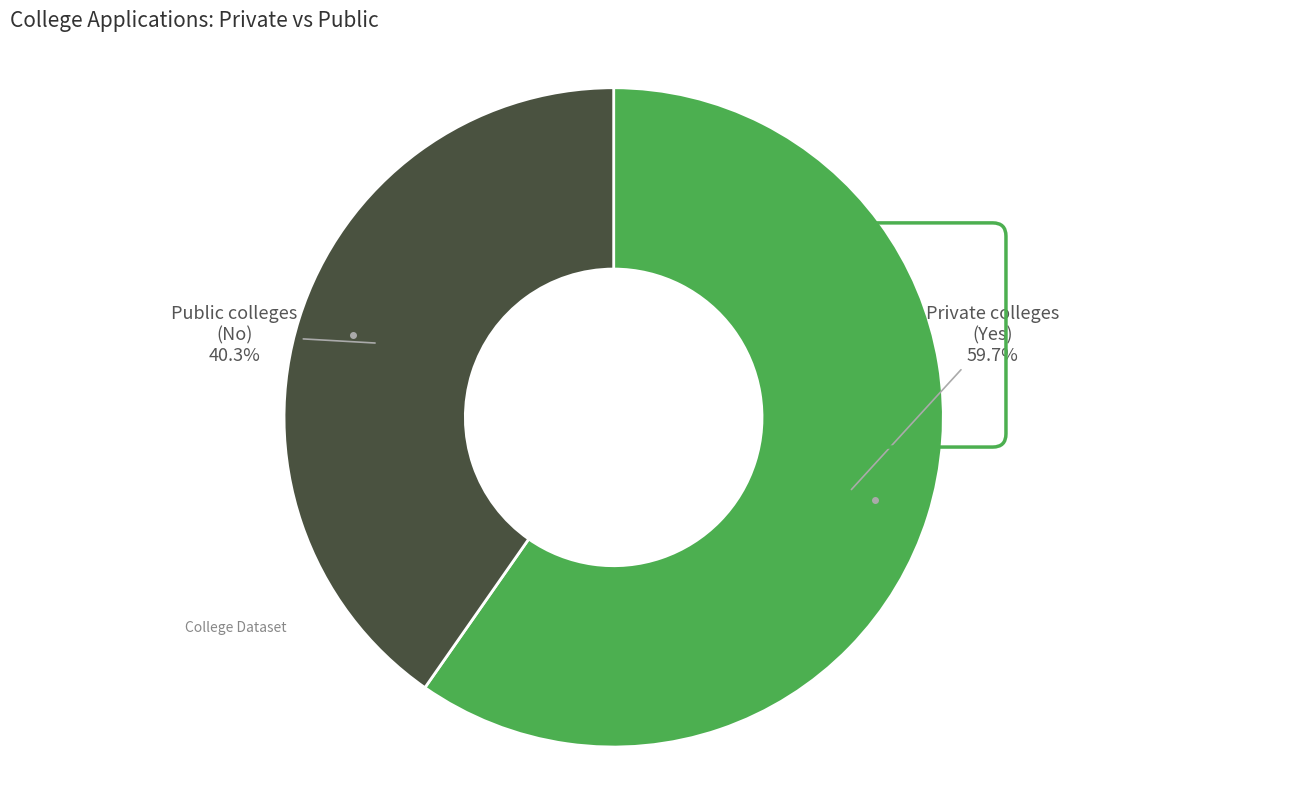

How many slices are in this pie chart?

2